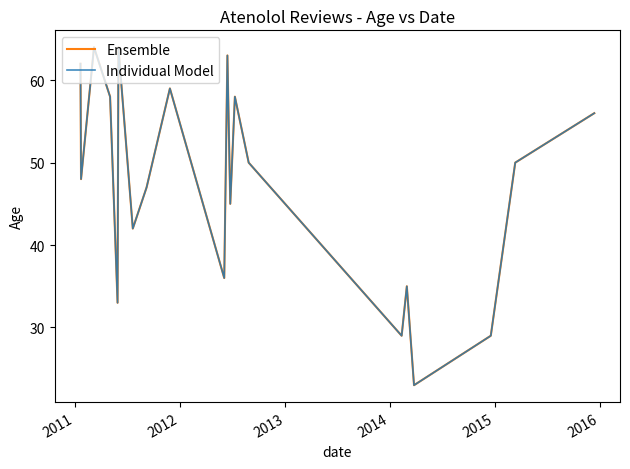

Does the chart have visible grid lines?

No